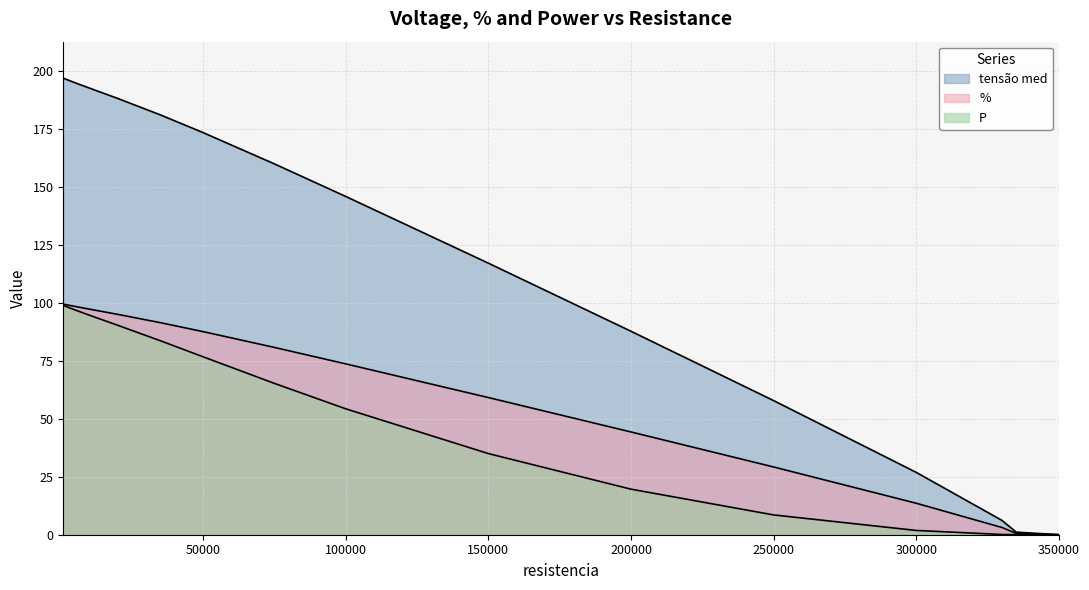

What is the difference between the maximum and minimum values in the tensão med series?

196.9